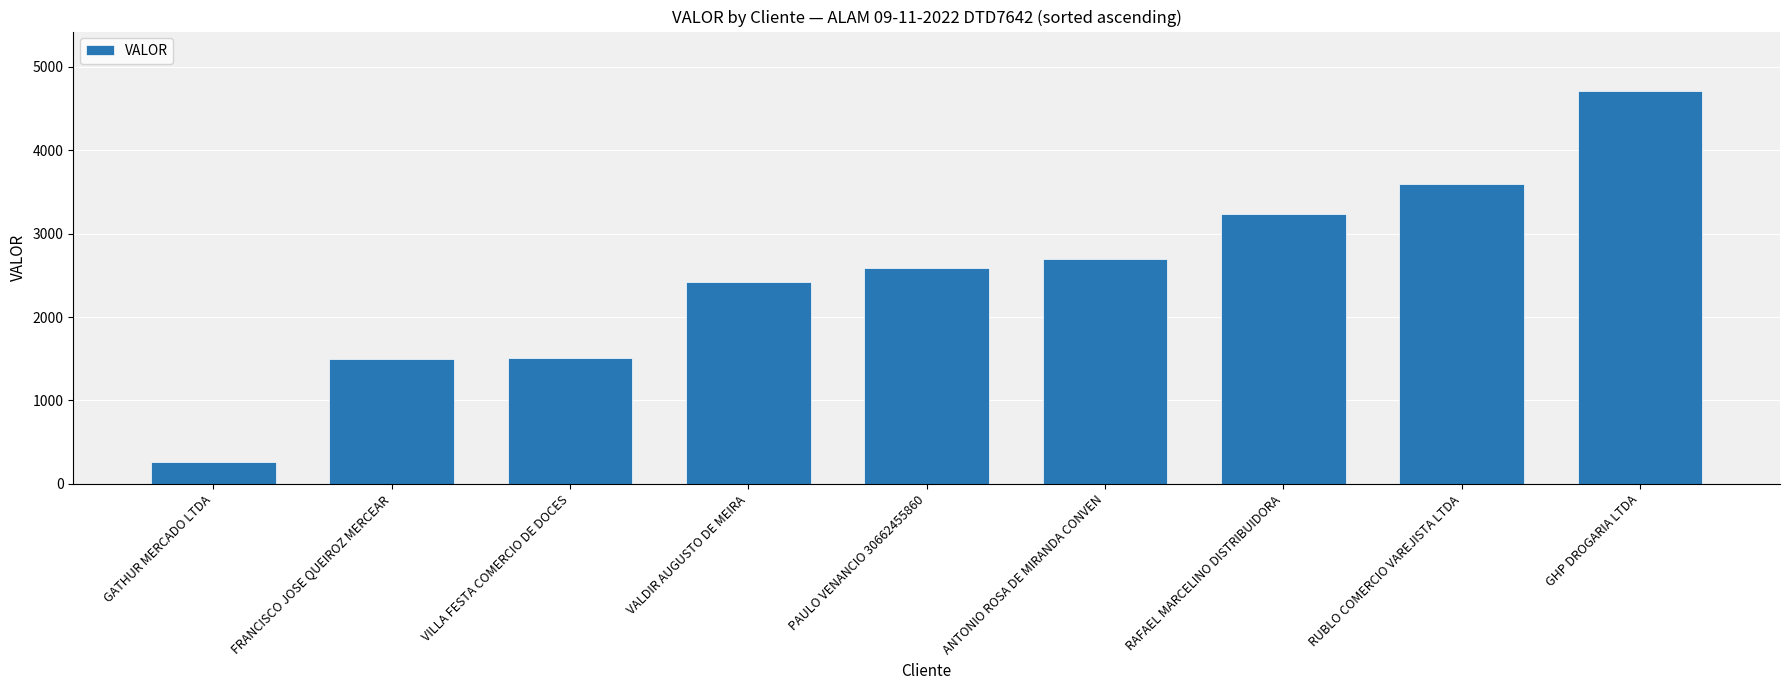

What is the label of the 8th bar from the left?

RUBLO COMERCIO VAREJISTA LTDA